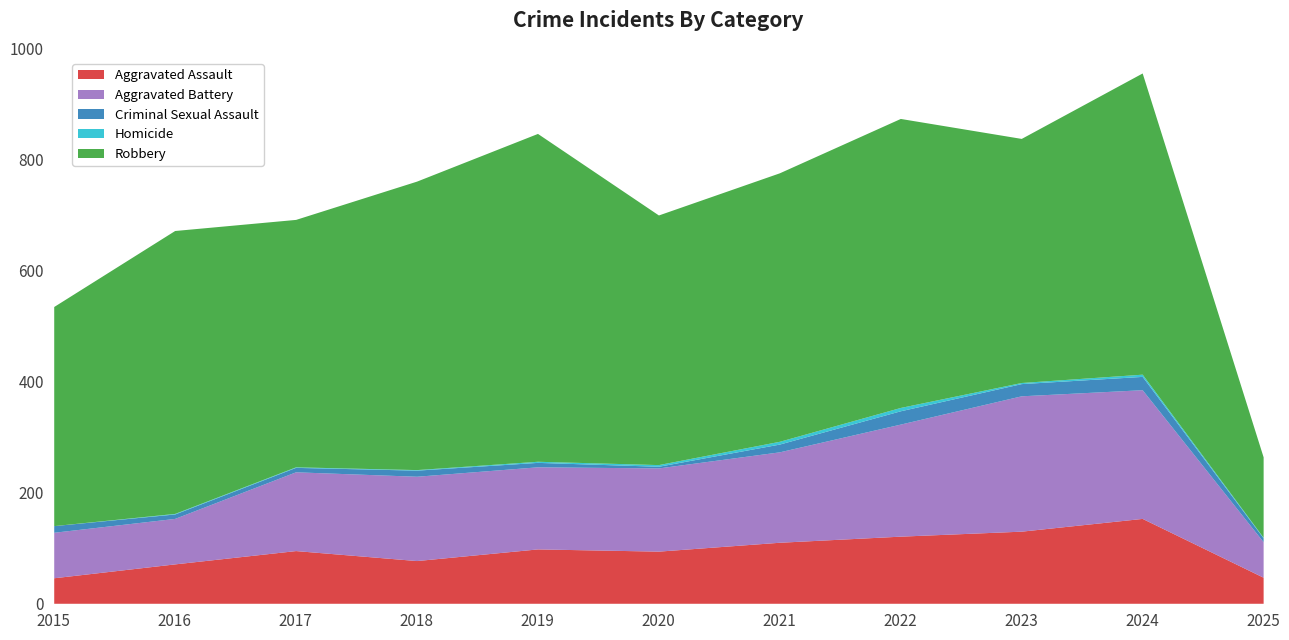

What is the approximate value of Aggravated Assault at 2016?

71